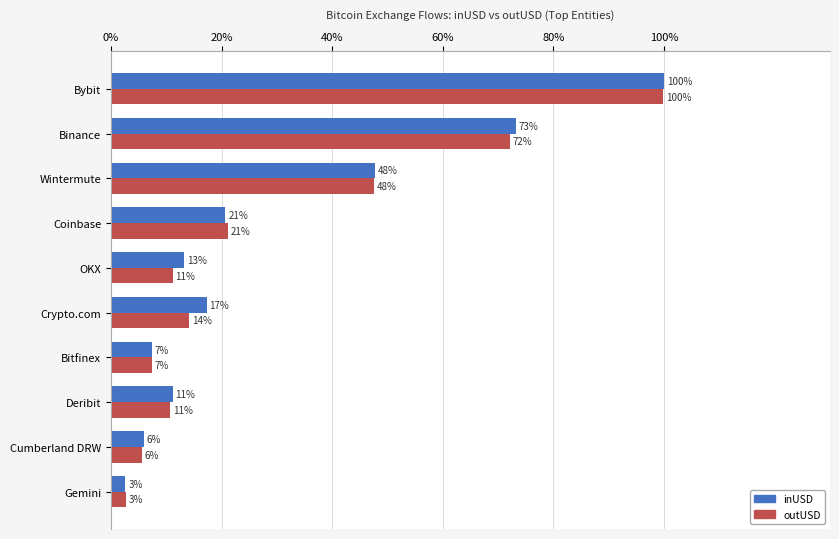

What is the greatest value displayed?

100.0